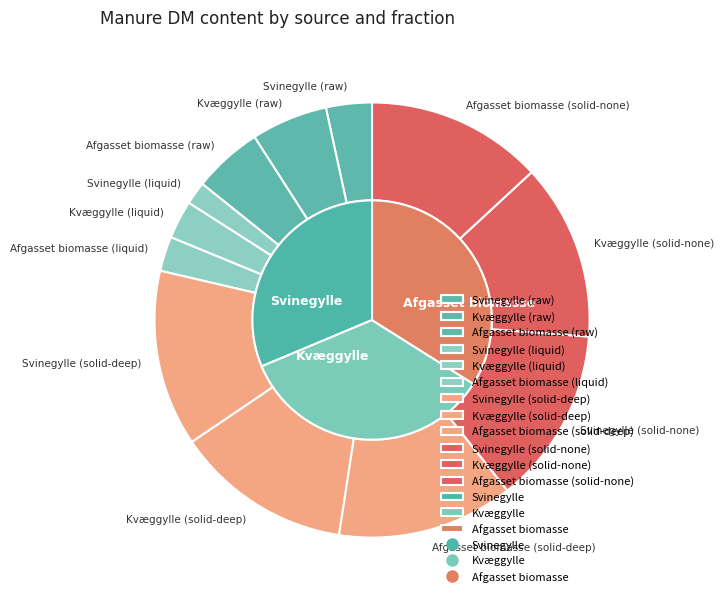

Does Svinegylle (solid-none) account for over 50% of the chart?

No